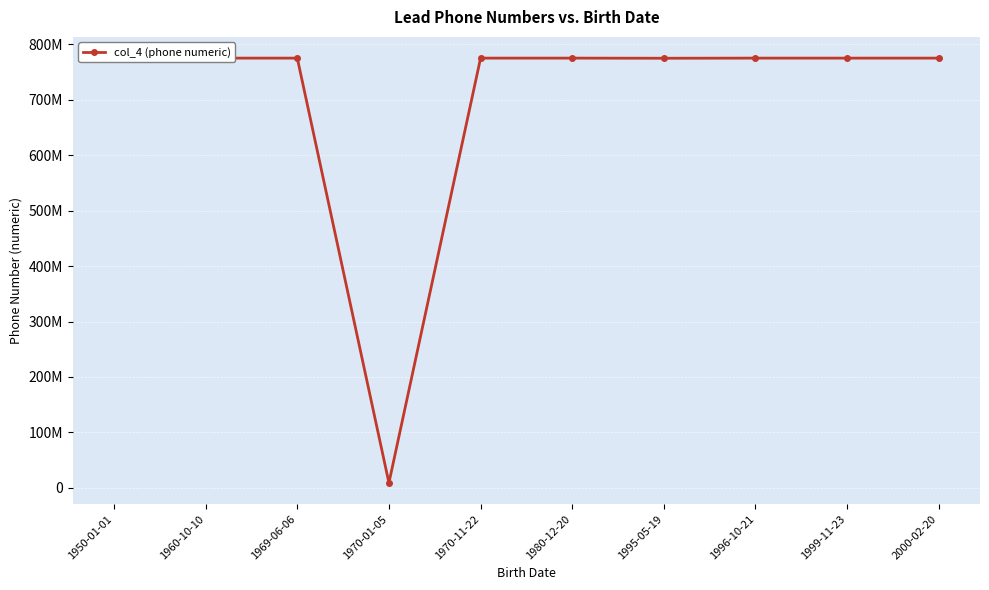

What is the sum of all values?

6986773583